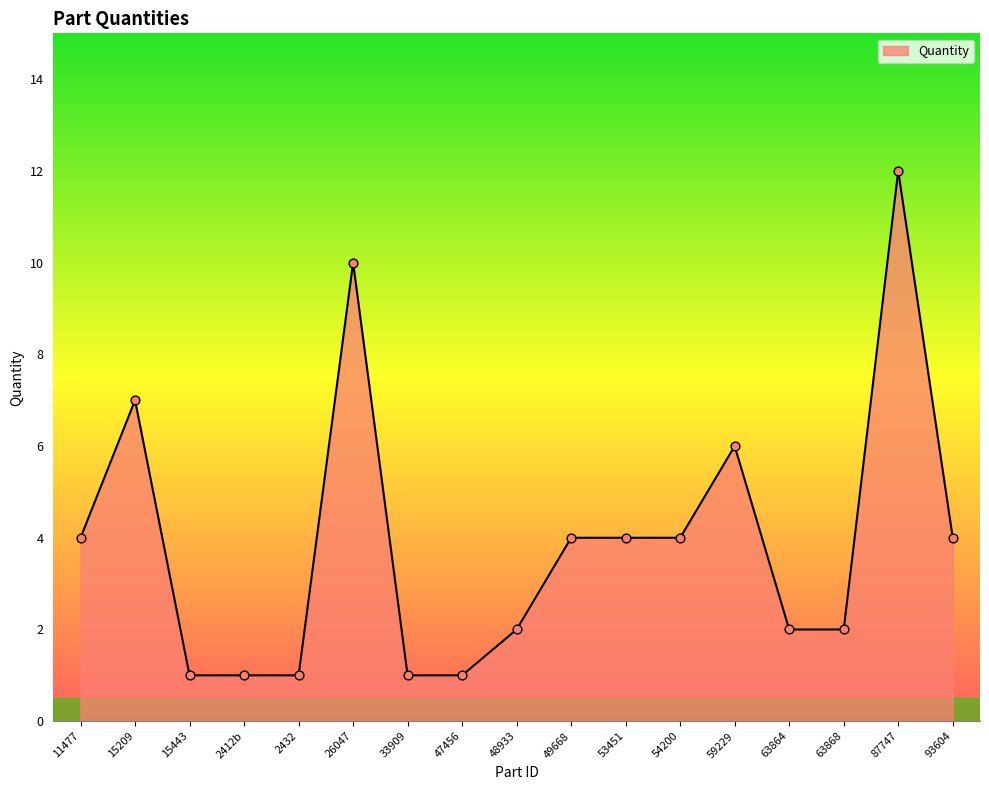

Approximately how many times larger is the value at 87747 compared to 48933?

6.0